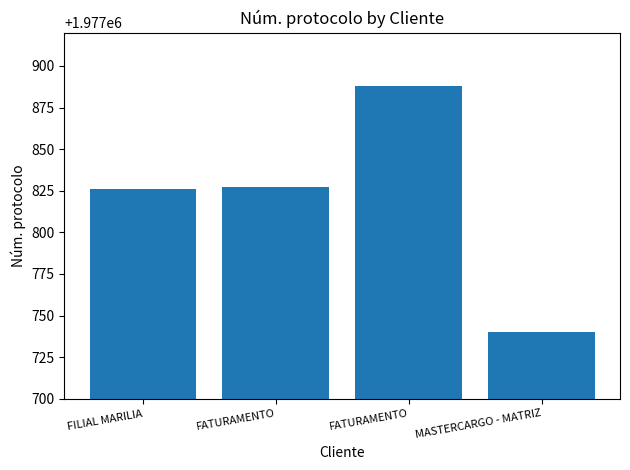

What is the change in value from FILIAL MARILIA to FATURAMENTO?

+62